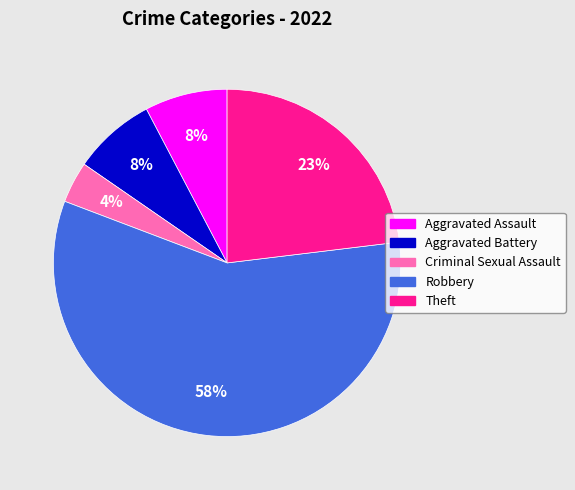

Which category has the smallest portion of the pie?

Criminal Sexual Assault